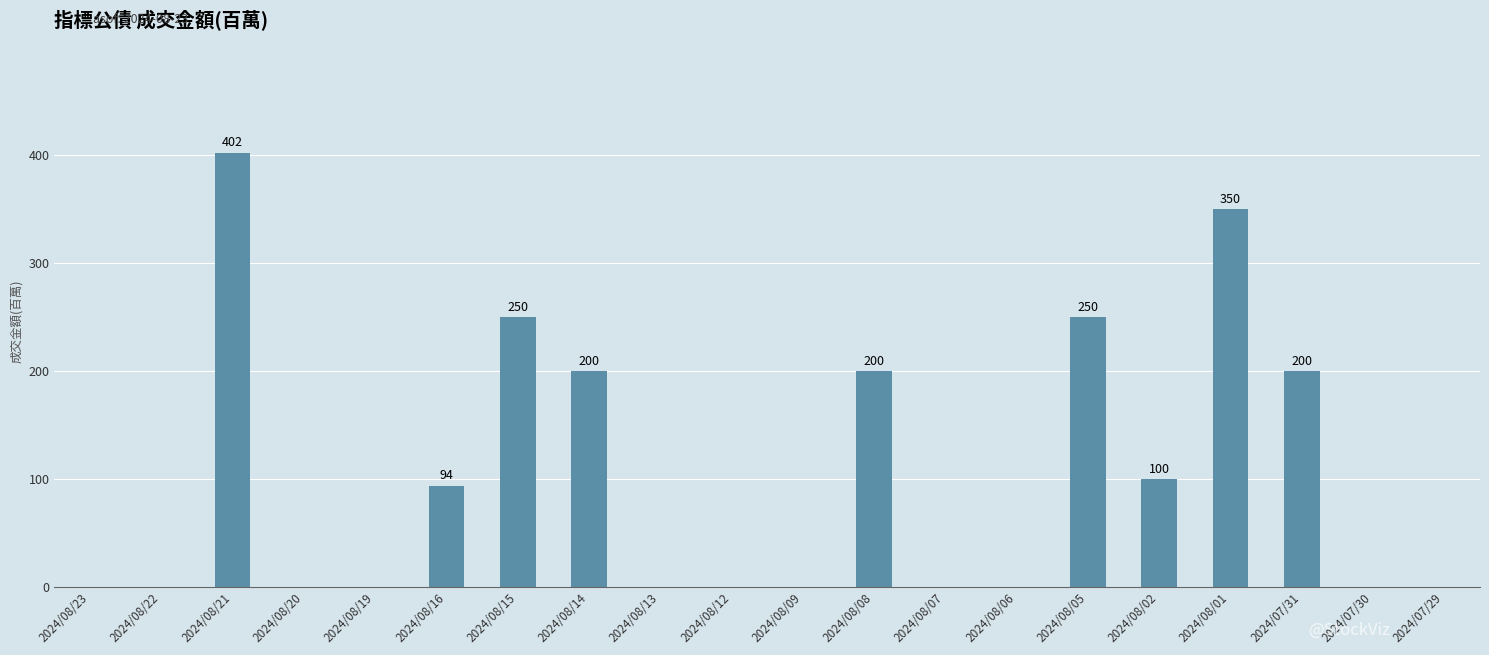

True or false: the data shows 250 at 2024/08/05.

True